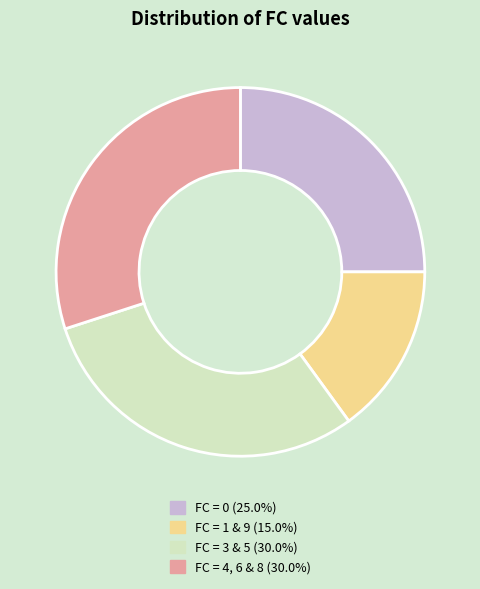

Is there any slice that represents more than half of the pie?

No